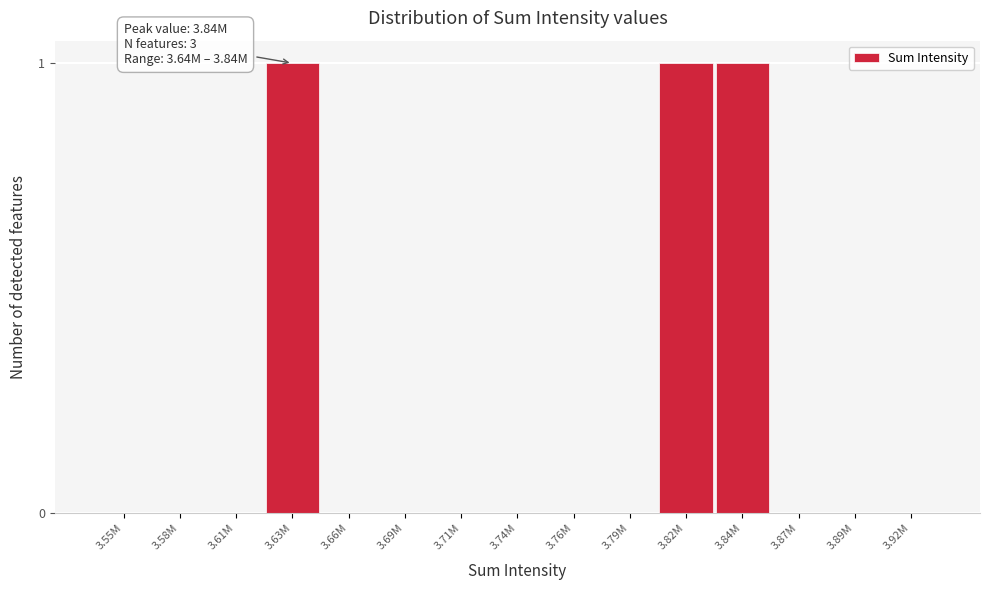

Reading left to right, transcribe all the data shown in this chart.

3.55M=0	3.58M=0	3.61M=0	3.63M=1	3.66M=0	3.69M=0	3.71M=0	3.74M=0	3.76M=0	3.79M=0	3.82M=1	3.84M=1	3.87M=0	3.89M=0	3.92M=0